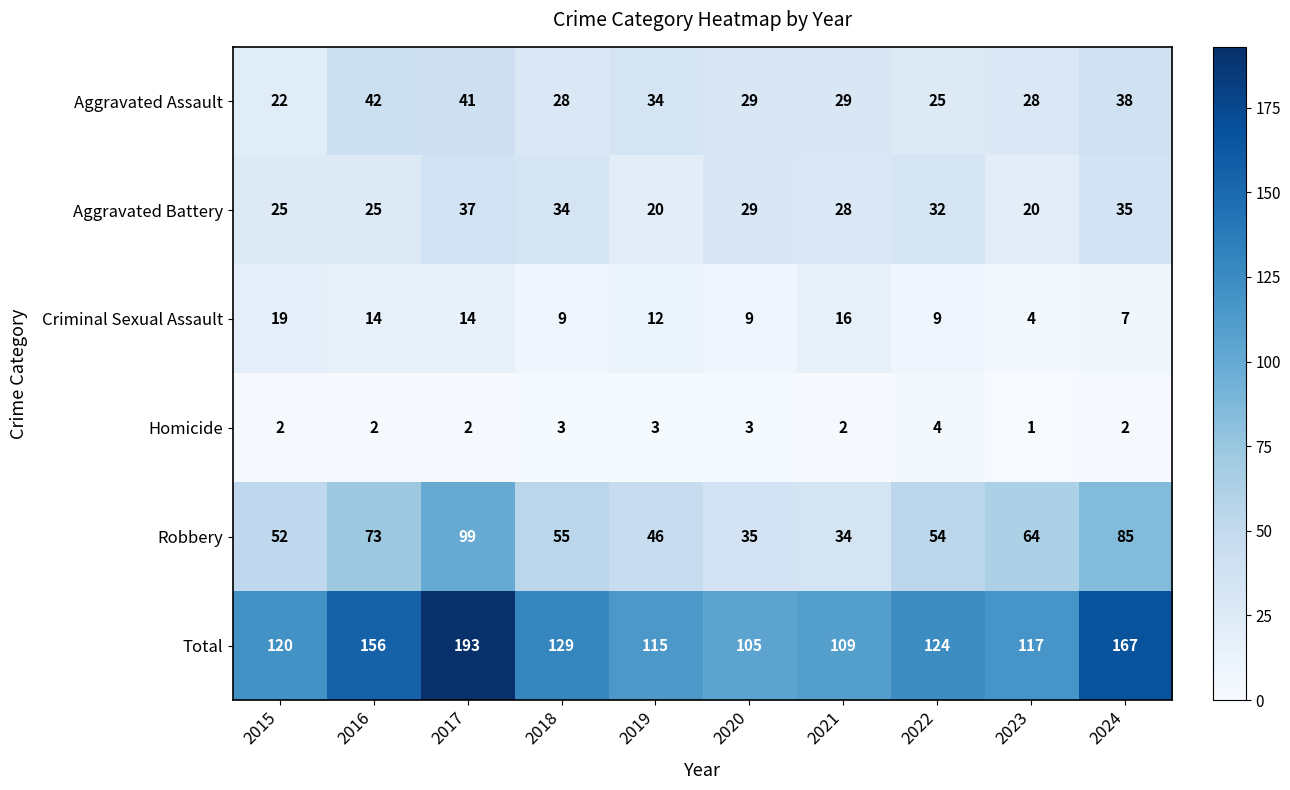

Which series has the largest range (max minus min)?

Total